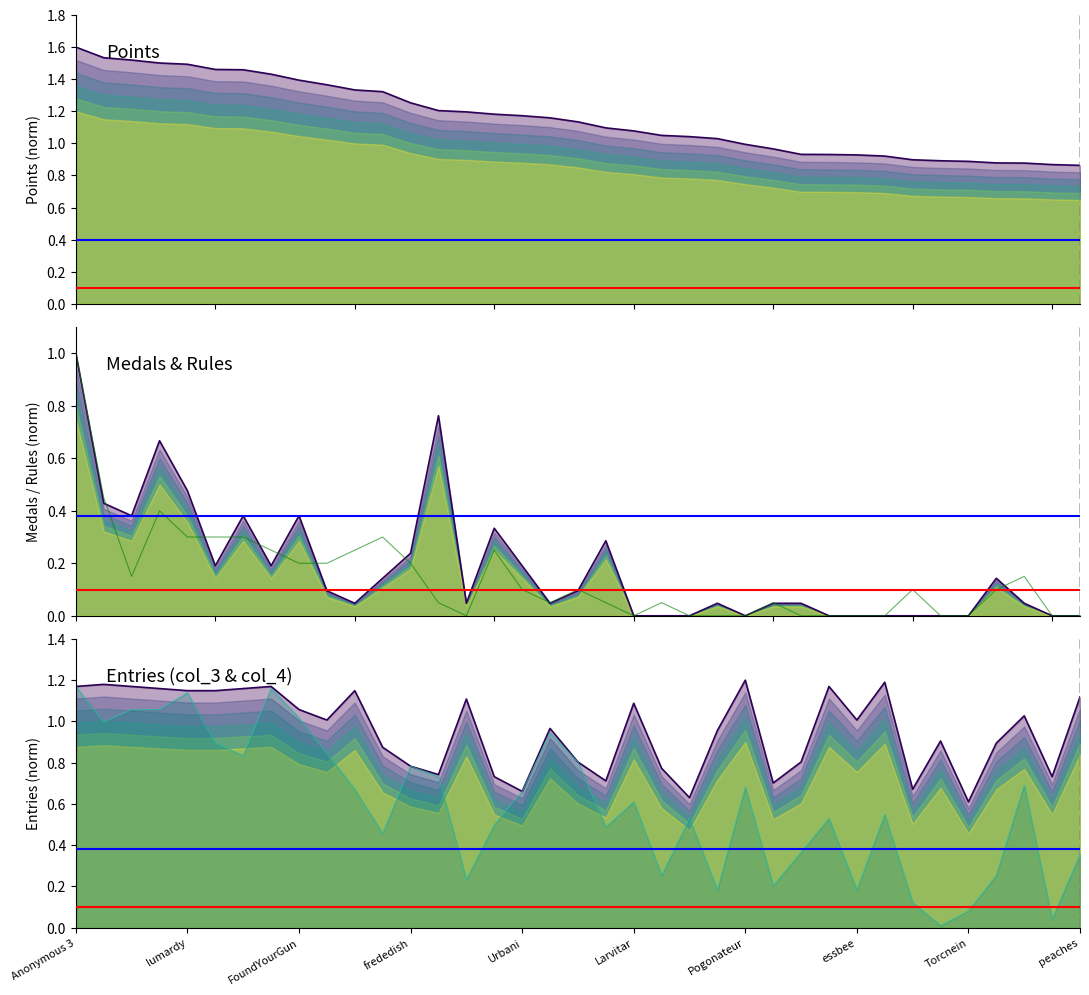

Which series has the largest range (max minus min)?

Entries (col_4)